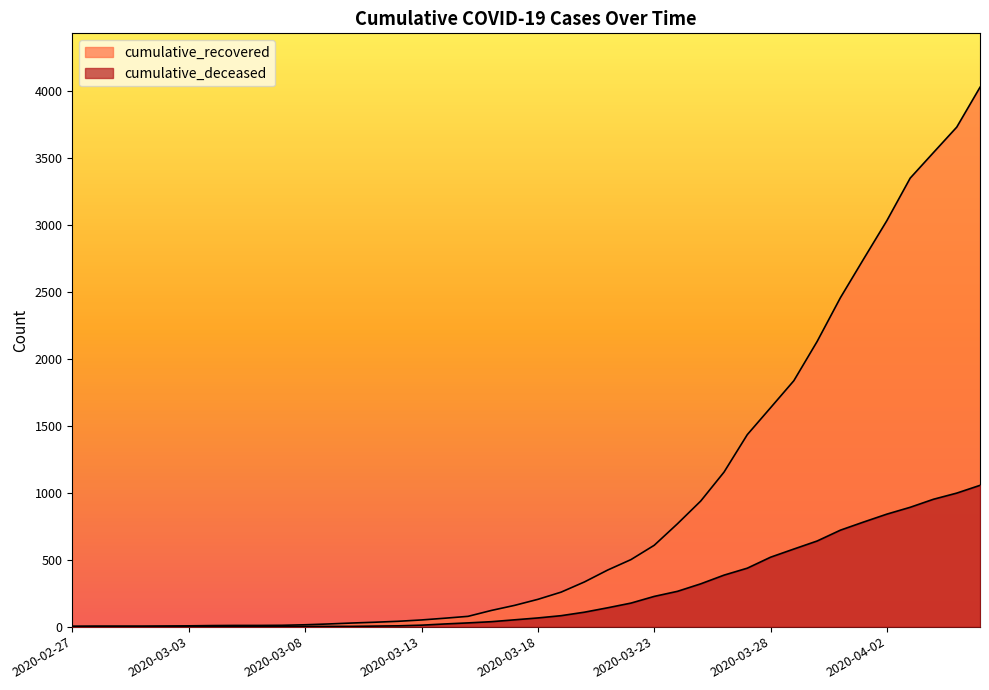

Rank the series at 2020-02-27 from lowest to highest value.

cumulative_deceased, cumulative_recovered